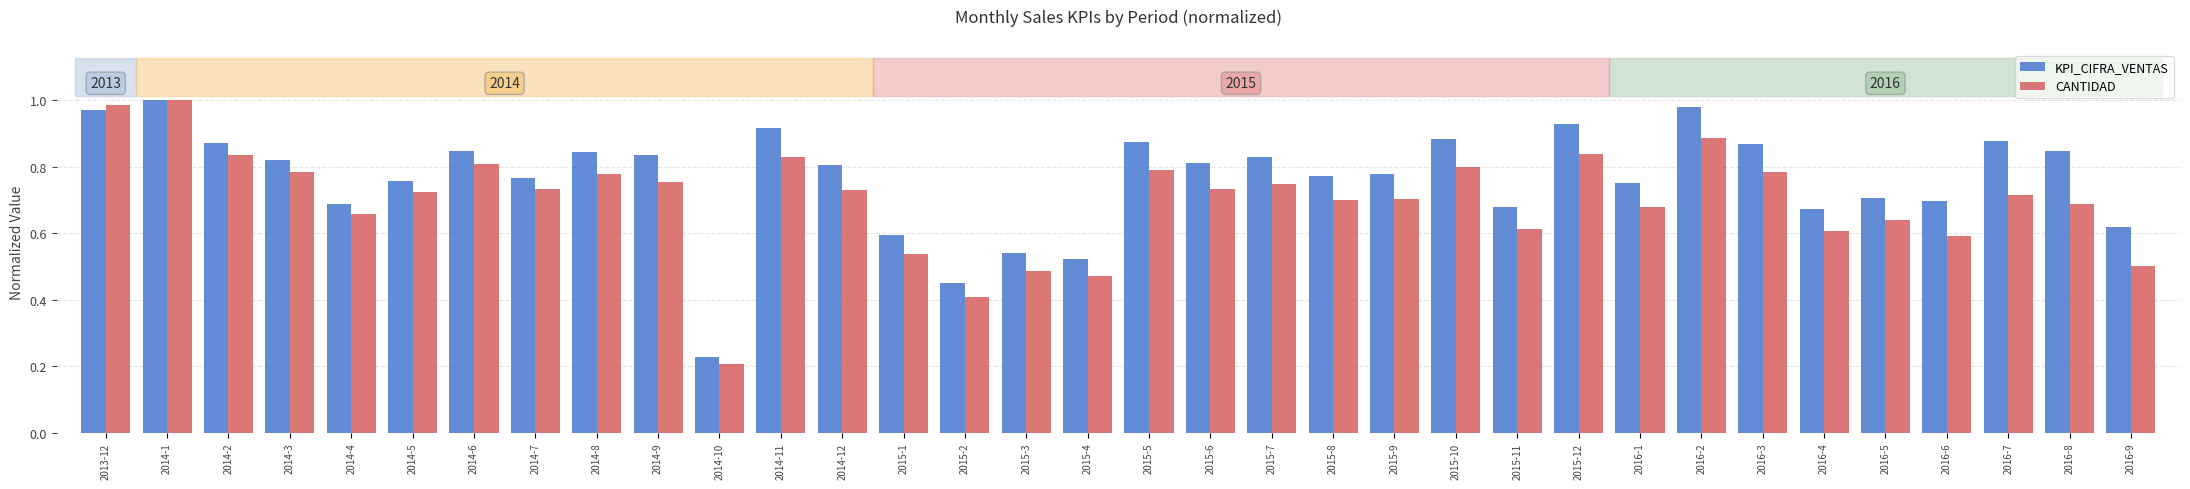

Rank the series by their average value, from highest to lowest.

KPI_CIFRA_VENTAS, CANTIDAD